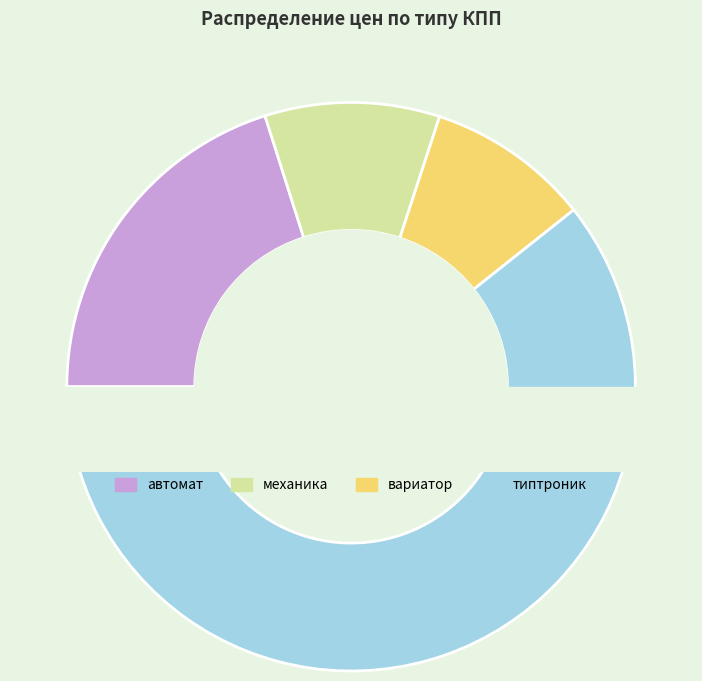

How much of the chart is everything except автомат?

79.9%